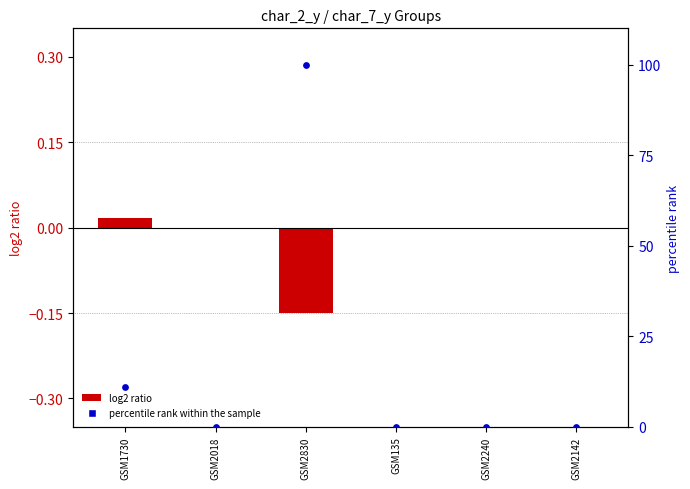

Which series has the largest total across all categories?

percentile rank within the sample